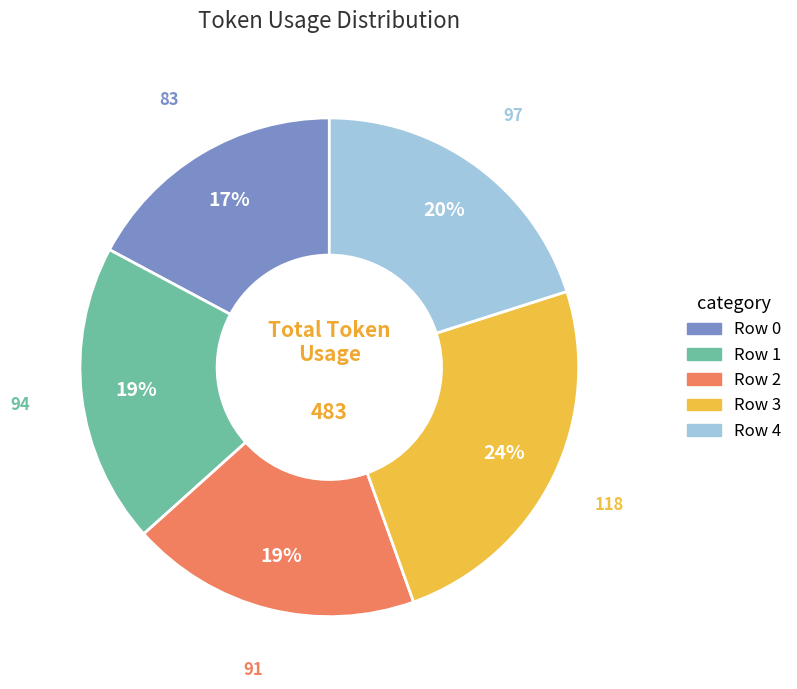

To the nearest percent, what is the difference between the largest and smallest slice percentages?

7%